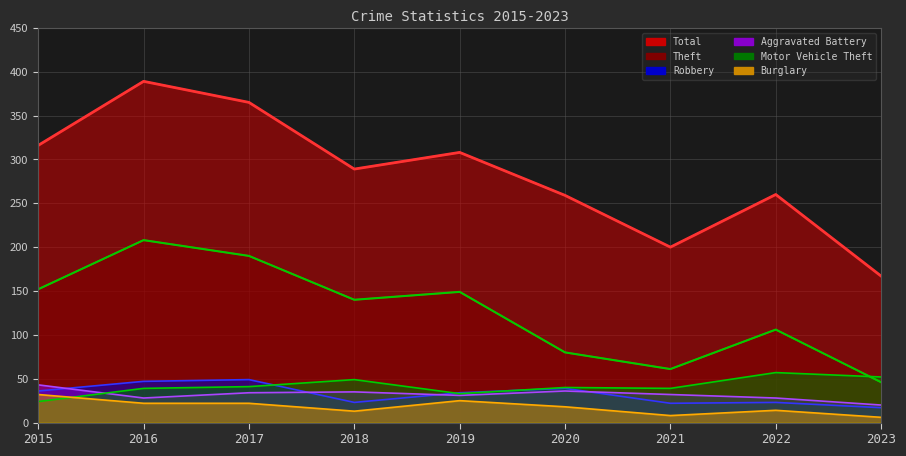

Which label corresponds to the largest value in the chart?

2016